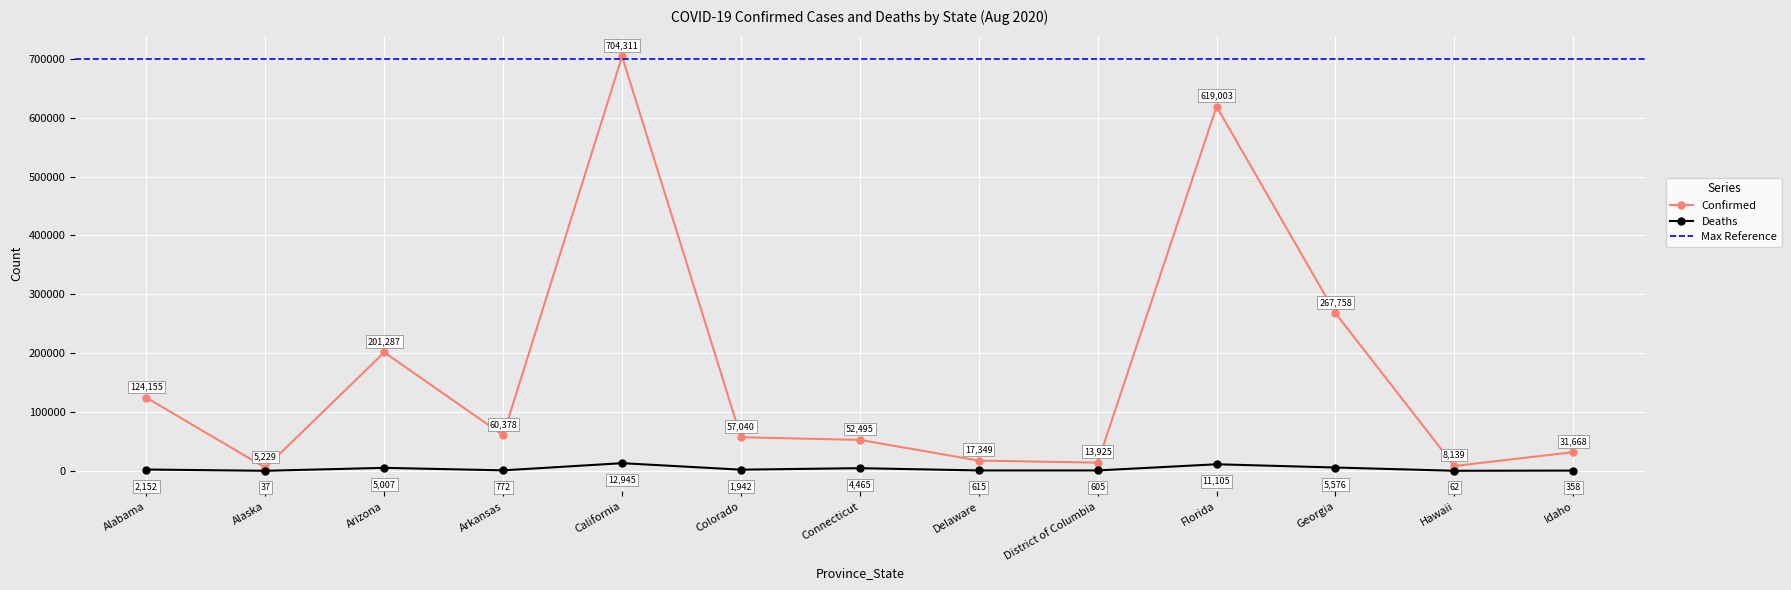

Reading right to left, what are all the values shown in this chart?

Confirmed: 31668	8139	267758	619003	13925	17349	52495	57040	704311	60378	201287	5229	124155
Deaths: 358	62	5576	11105	605	615	4465	1942	12945	772	5007	37	2152